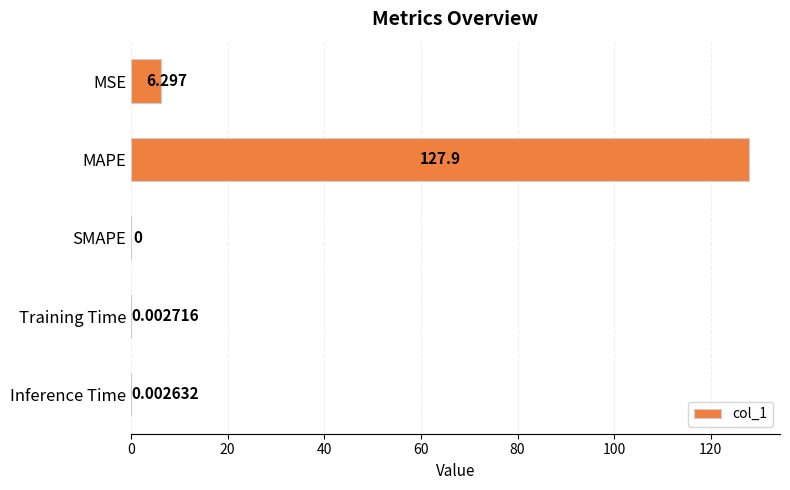

Which has a higher value, MAPE or SMAPE?

MAPE